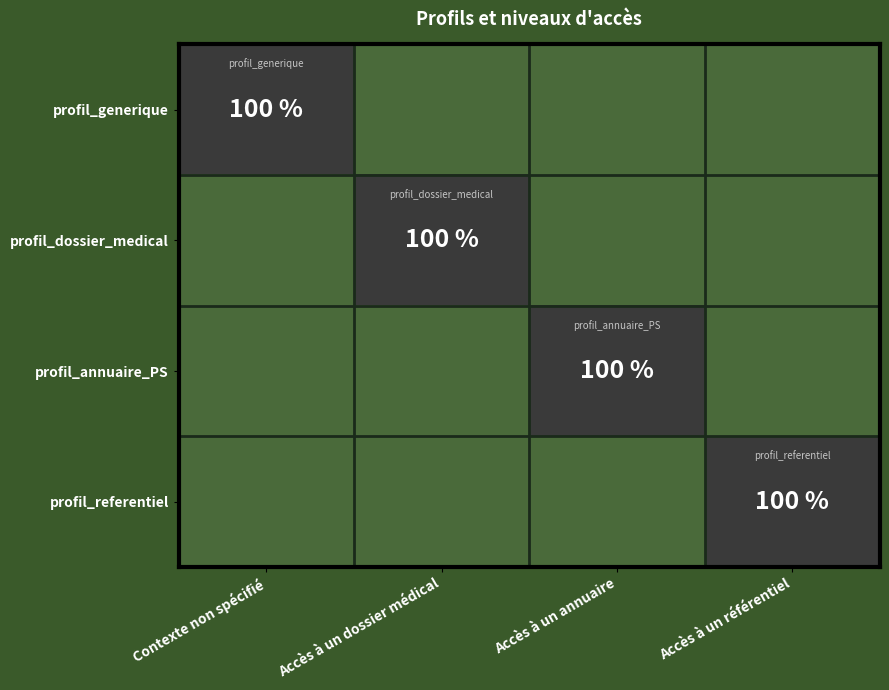

What is the difference between the profil_generique values at Accès à un référentiel and Contexte non spécifié?

1